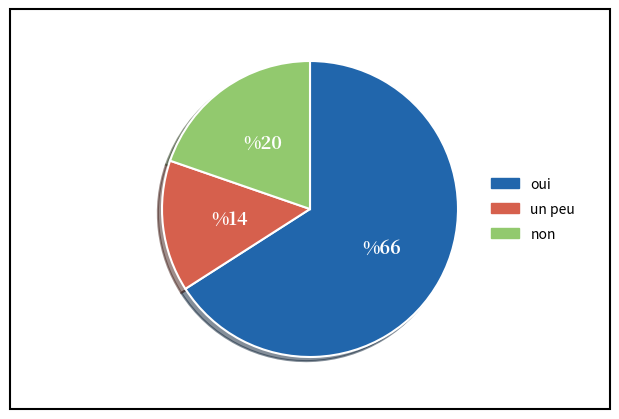

Which has a higher value, oui or un peu?

oui